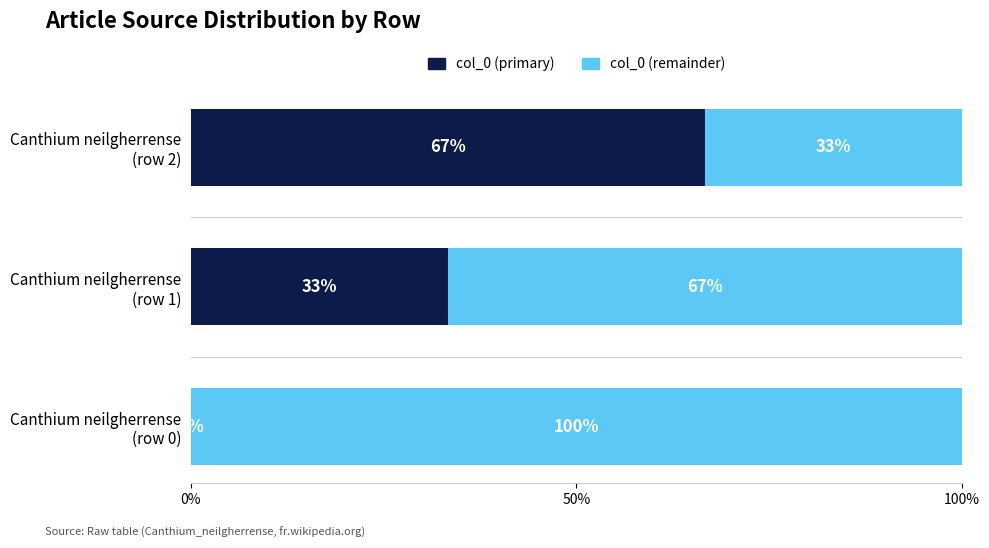

What are all the series names shown in the legend?

col_0 (primary), col_0 (remainder)